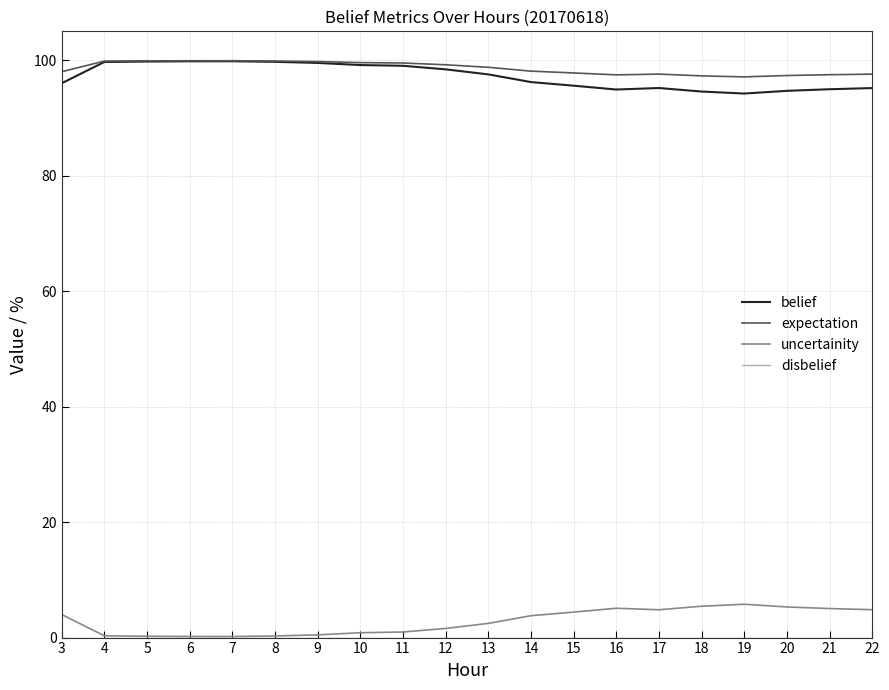

True or false: uncertainity and expectation intersect in this chart.

False